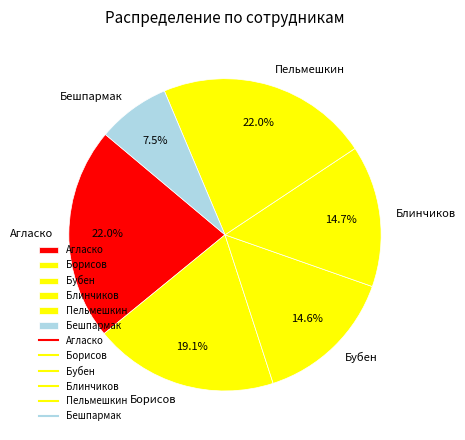

What portion of the pie excludes Бешпармак?

92.5%